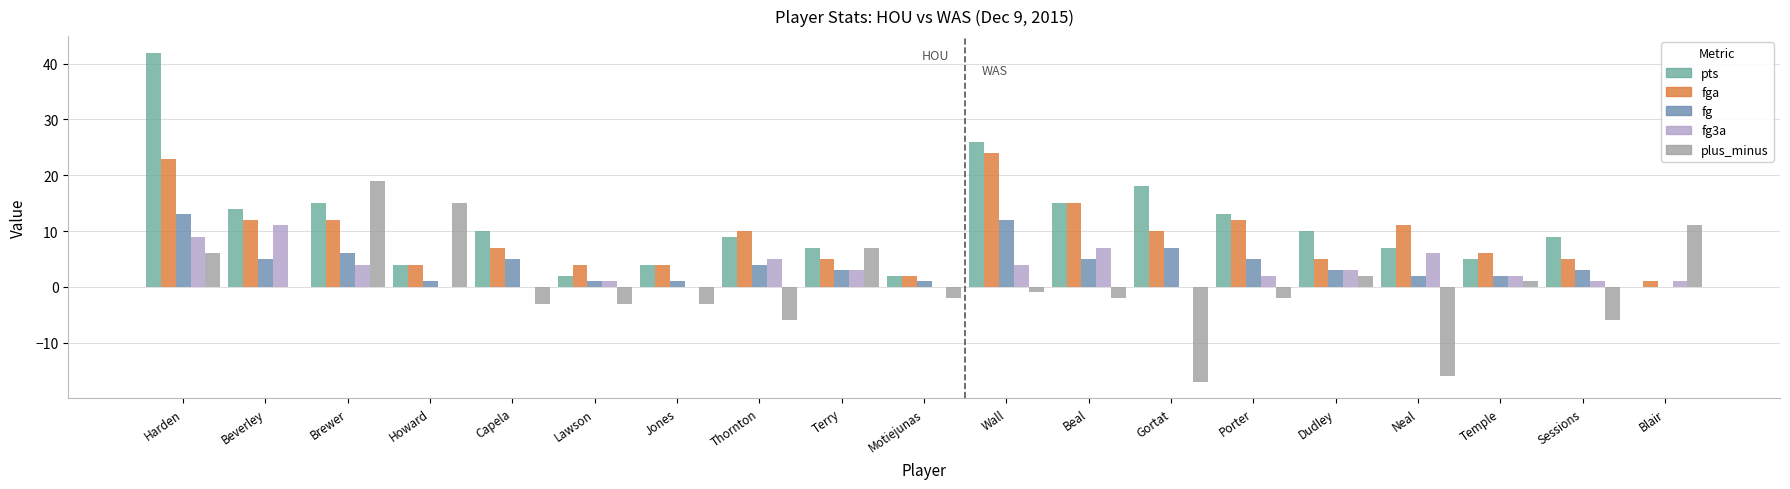

Between Gortat and Lawson, which is larger?

Gortat